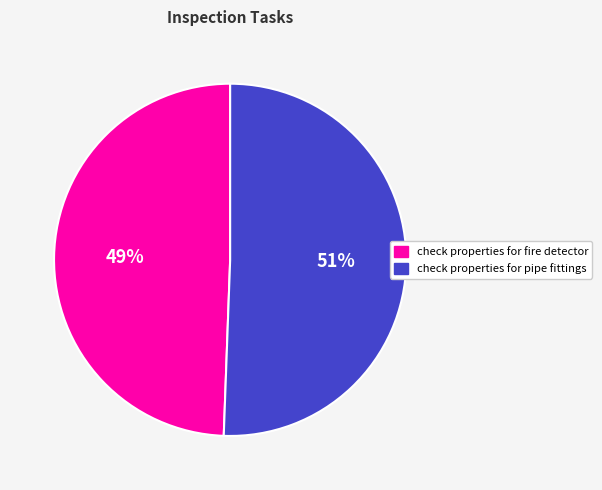

To the nearest percent, what portion does check properties for fire detector represent?

49%